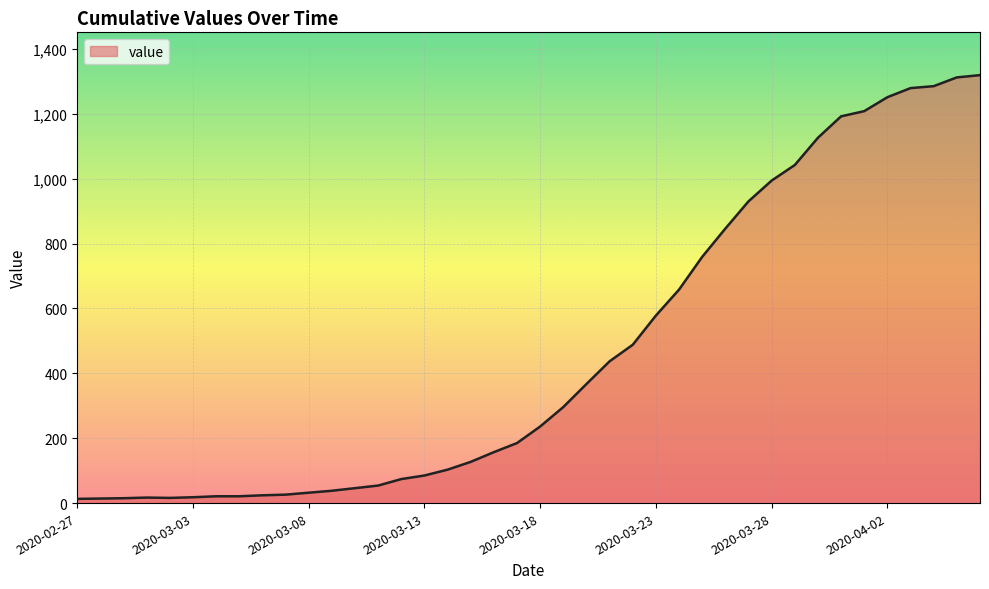

What is the greatest value displayed?

1319